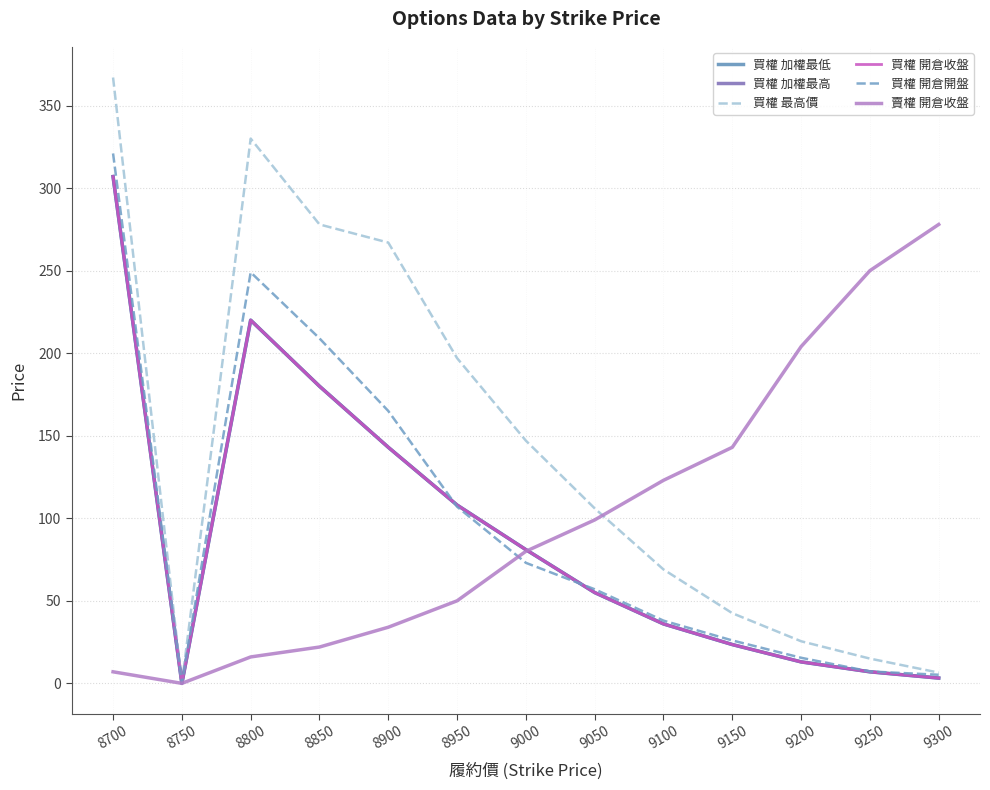

How many lines are shown in the chart?

6